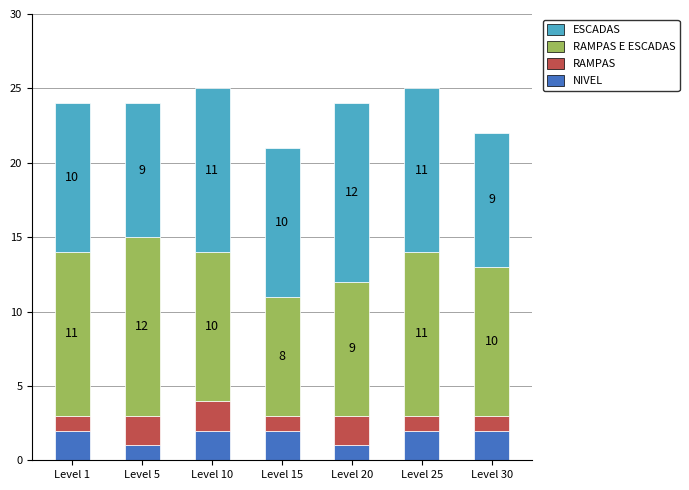

Count the NIVEL values in the range 1 to 2.

7